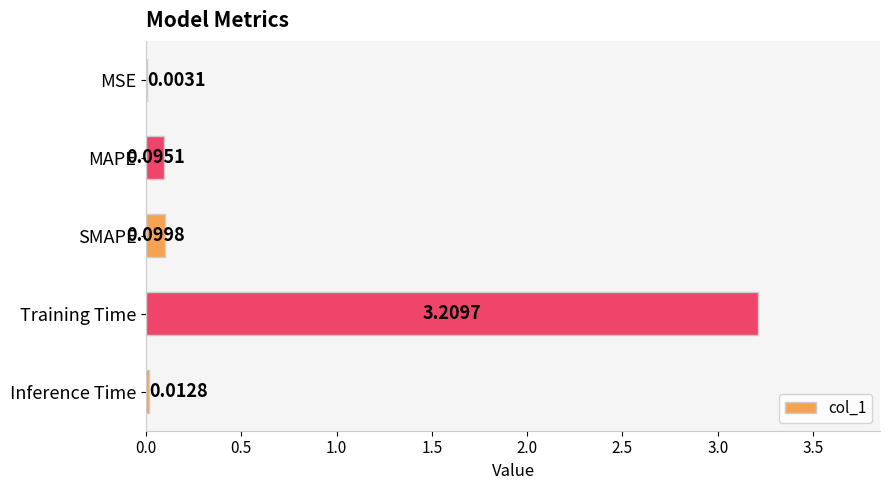

At which label is the value closest to 1?

SMAPE